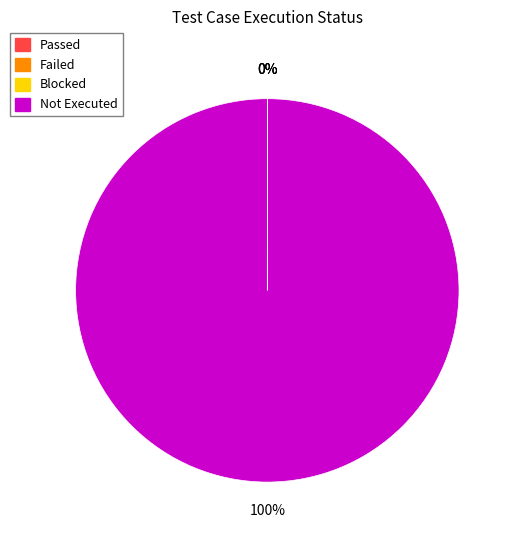

Which slice is the largest?

Not Executed